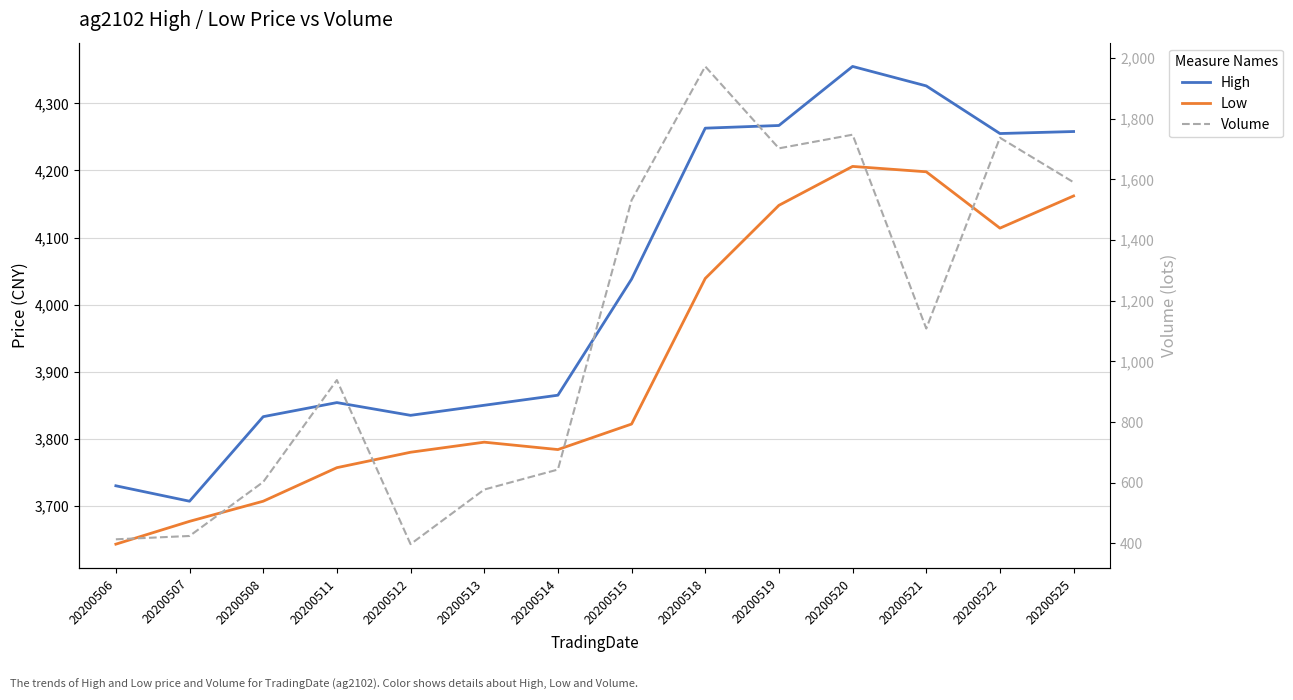

Read the High value at 20200511, to the nearest 100.

3900